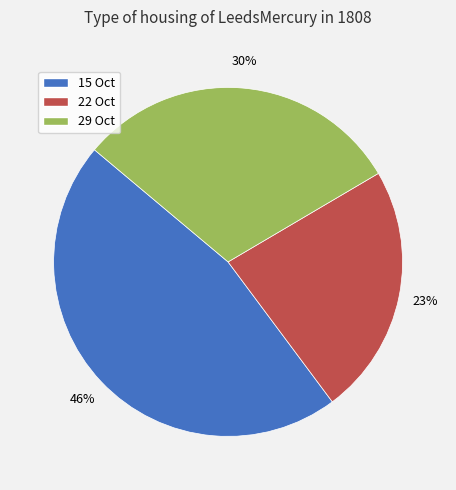

Which has a higher value, 29 Oct or 22 Oct?

29 Oct